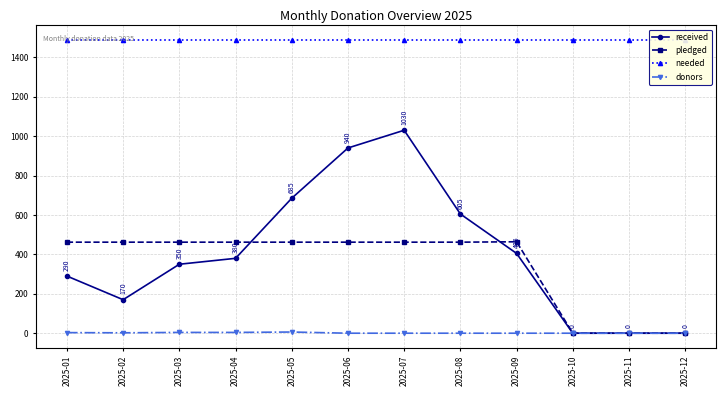

Reading right to left, what are all the values shown in this chart?

received: 0.0	0.0	0.0	405.0	605.0	1030.0	940.0	685.0	380.0	350.0	170.0	290.0
pledged: 0.0	0.0	0.0	464.0	462.0	462.0	462.0	462.0	462.0	462.0	462.0	462.0
needed: 1487.5	1487.5	1487.5	1487.5	1487.5	1487.5	1487.5	1487.5	1487.5	1487.5	1487.5	1487.5
donors: 0.0	0.0	0.0	0.0	0.0	0.0	0.0	6.0	4.0	4.0	2.0	3.0